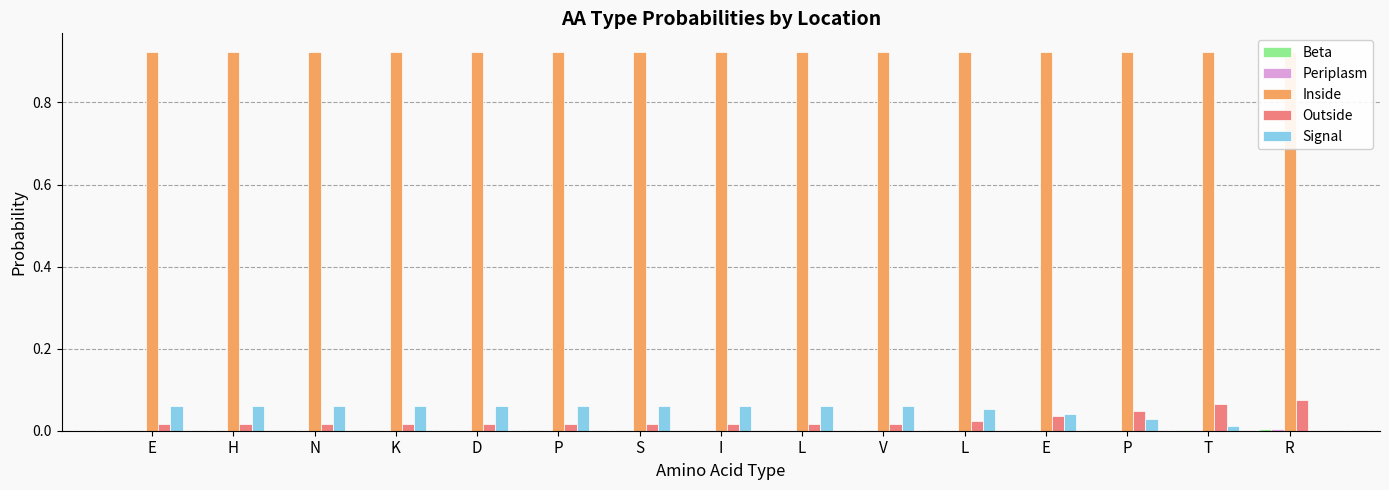

Which series has the largest total across all categories?

Inside